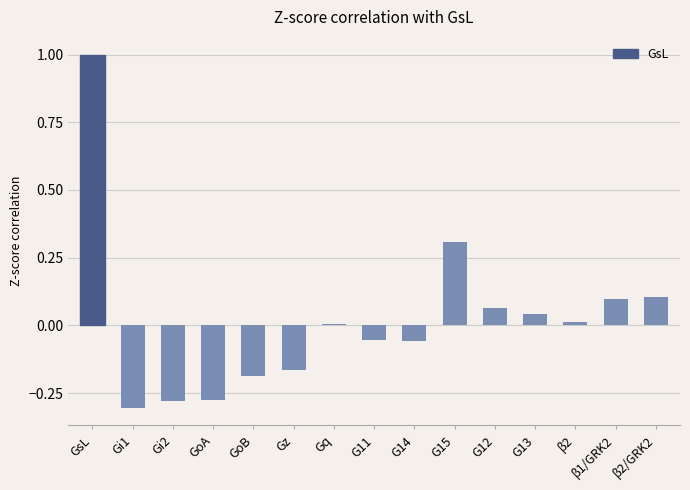

What is the approximate value at GsL?

1.0